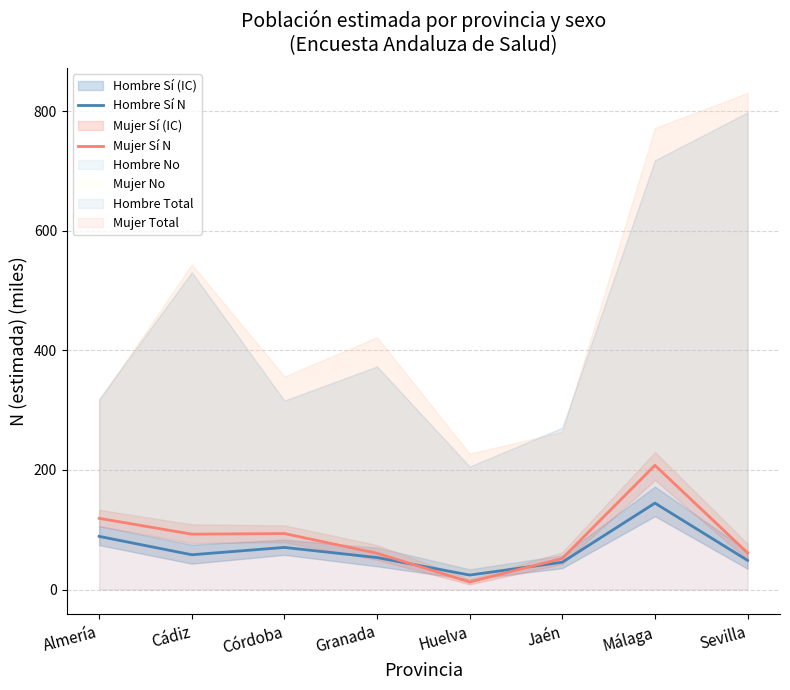

Reading right to left, list all the values displayed in this chart.

Hombre Sí N: Sevilla=48.7	Málaga=144.5	Jaén=45.7	Huelva=24.2	Granada=53.5	Córdoba=70.4	Cádiz=58.1	Almería=88.9
Mujer Sí N: Sevilla=61.3	Málaga=207.8	Jaén=52.0	Huelva=12.6	Granada=60.7	Córdoba=93.6	Cádiz=92.6	Almería=119.1